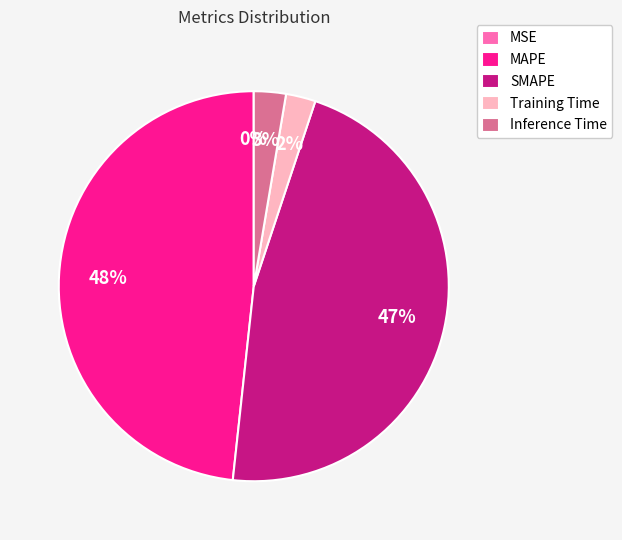

Does MAPE represent more than half of the total?

No